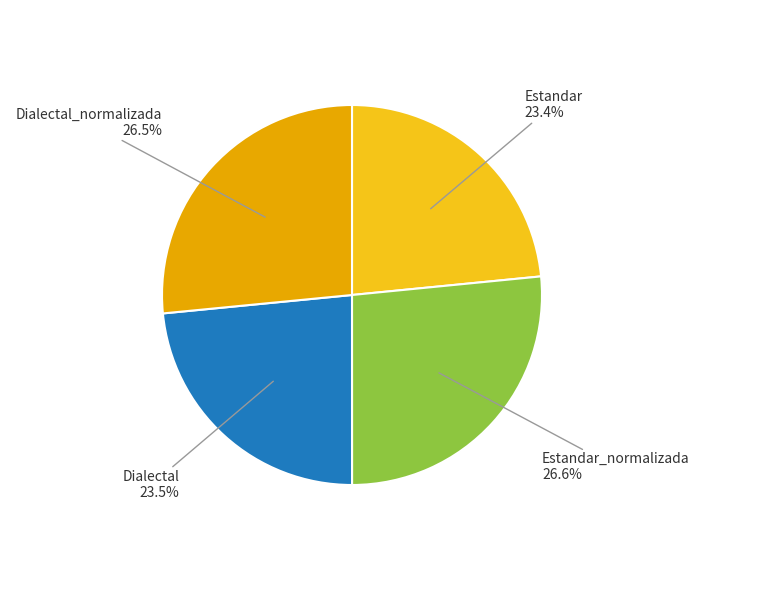

What is the ratio of the value at Estandar to the value at Dialectal?

1.0